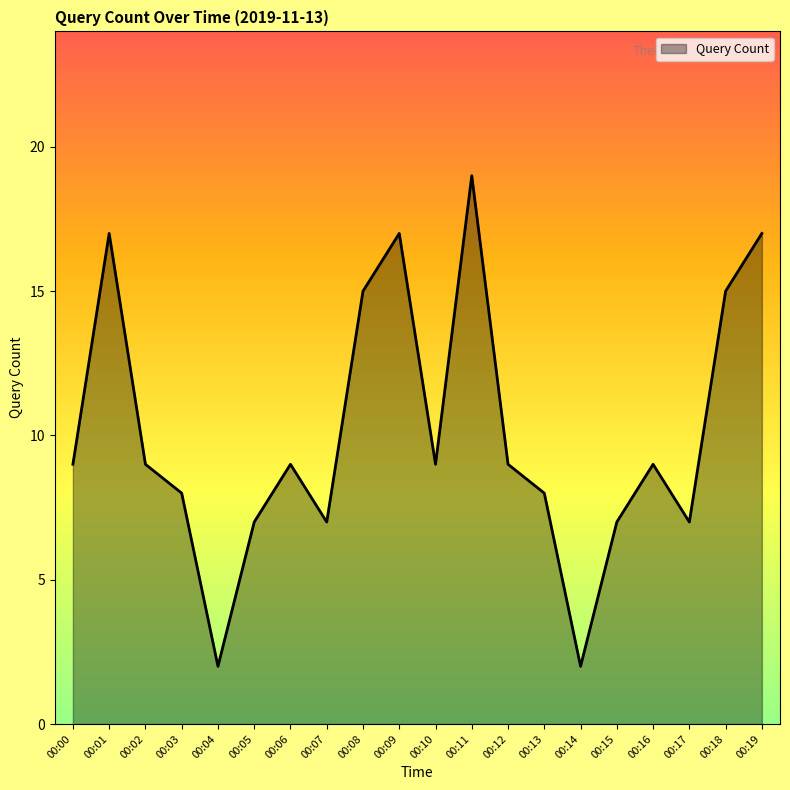

The chart shows a value of 17 at 00:19. True or false?

True